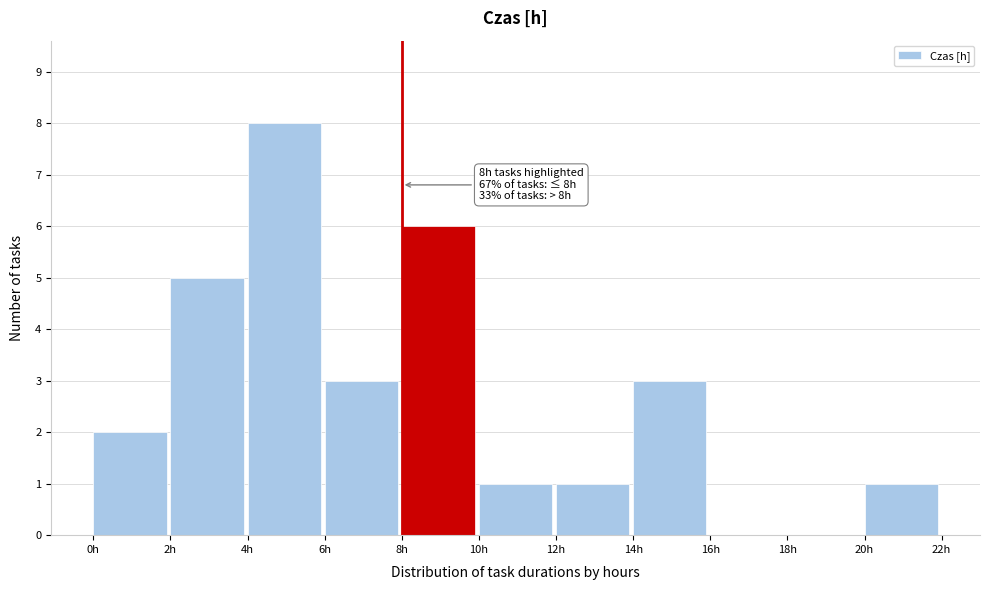

Which range on the x-axis has the tallest bar?

4 to 6